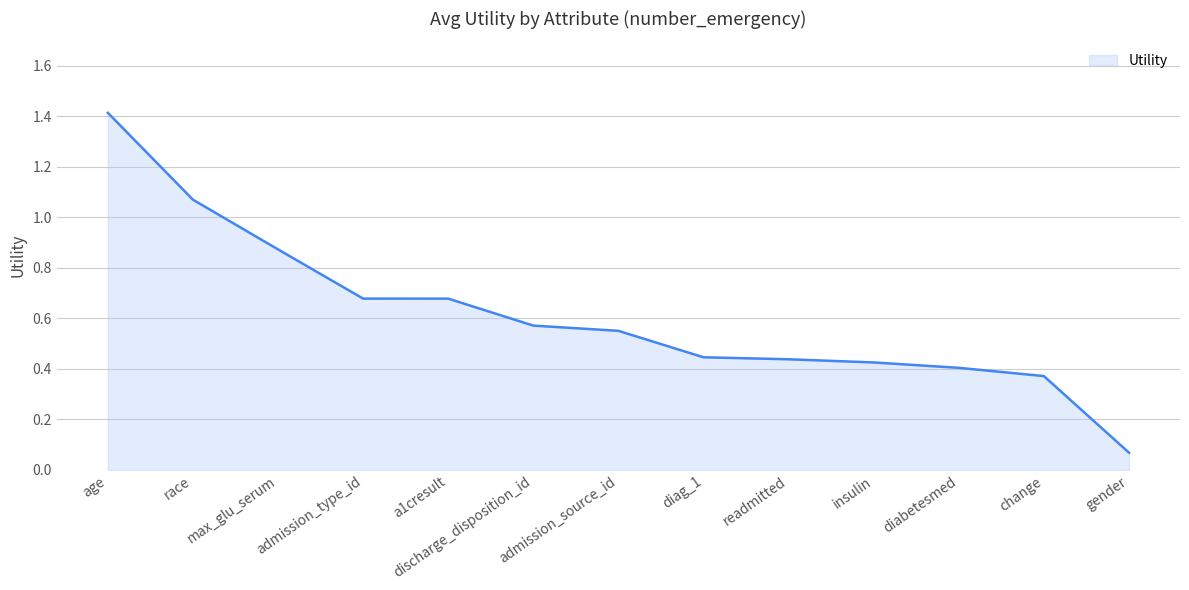

What is the maximum value shown in the chart?

1.4